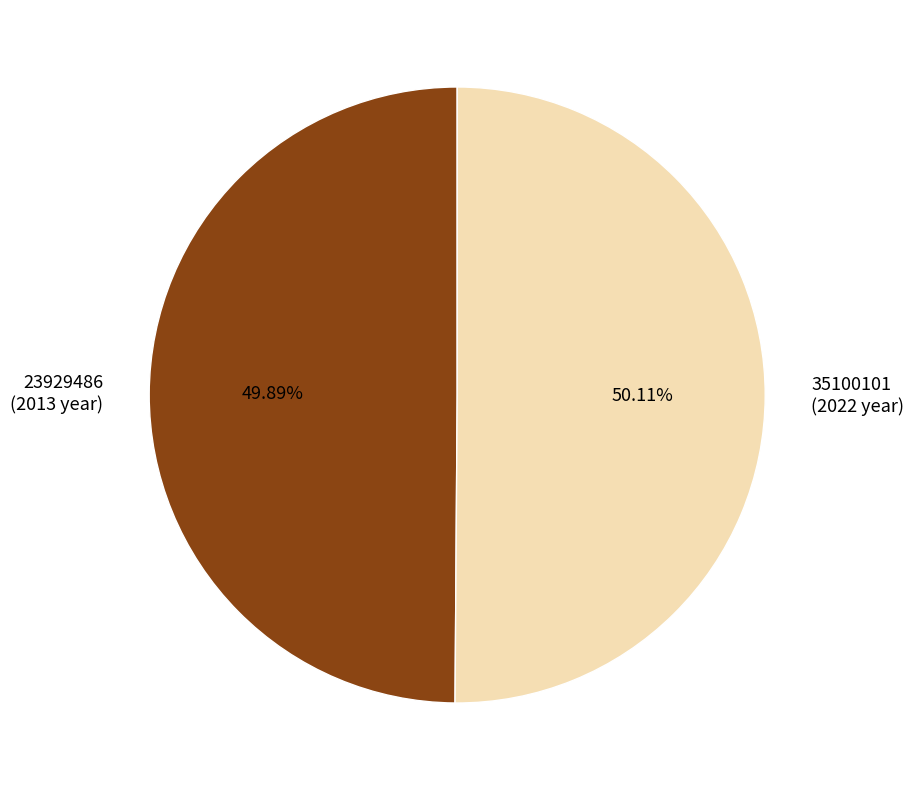

Does any single category account for the majority?

Yes